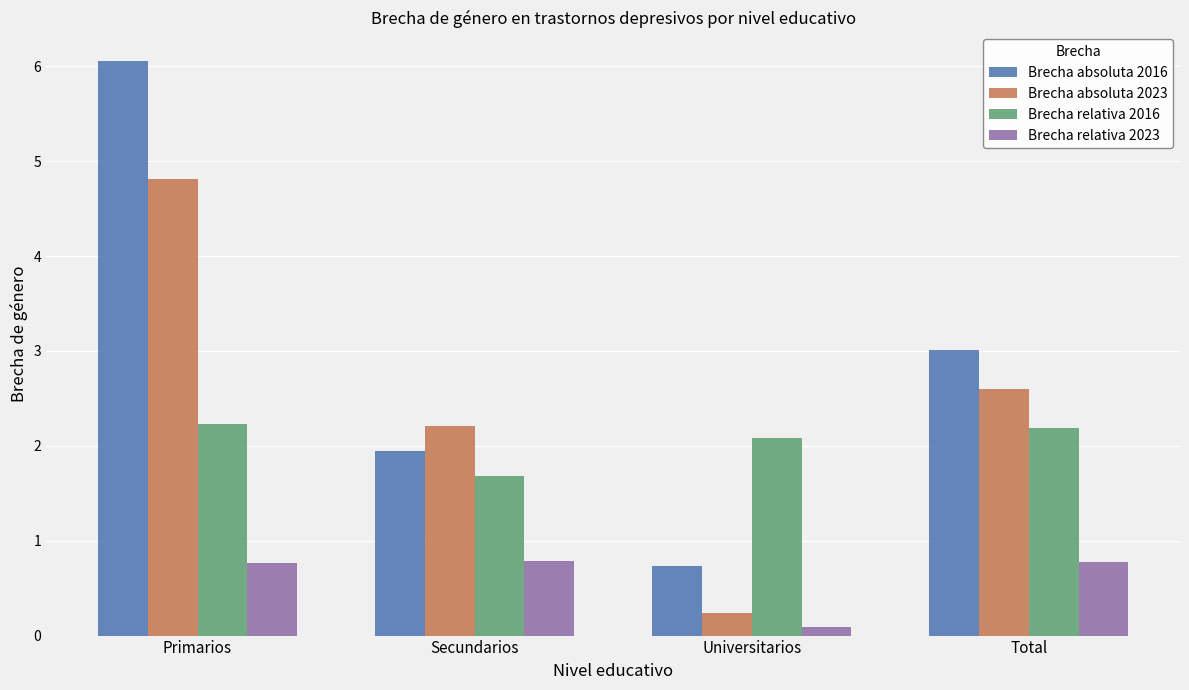

Which series has the widest spread of values?

Brecha absoluta 2016